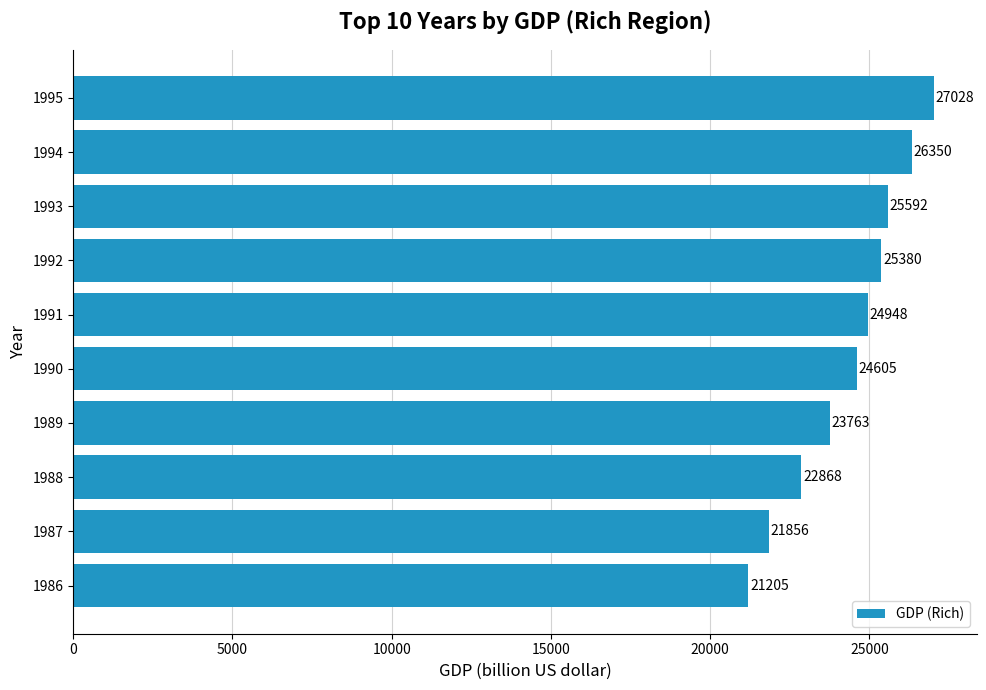

The chart shows a value of 24947.6 at 1991. True or false?

True